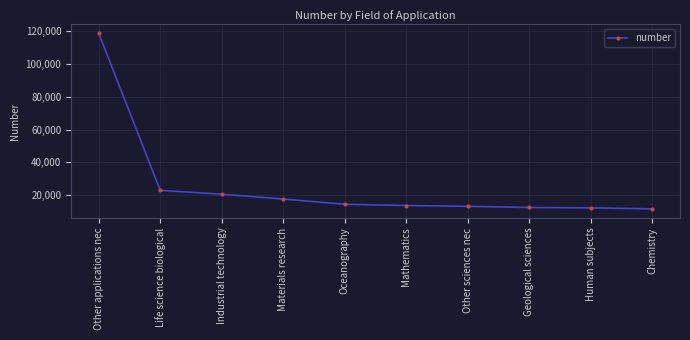

Which category has the highest value across all series?

Other applications nec